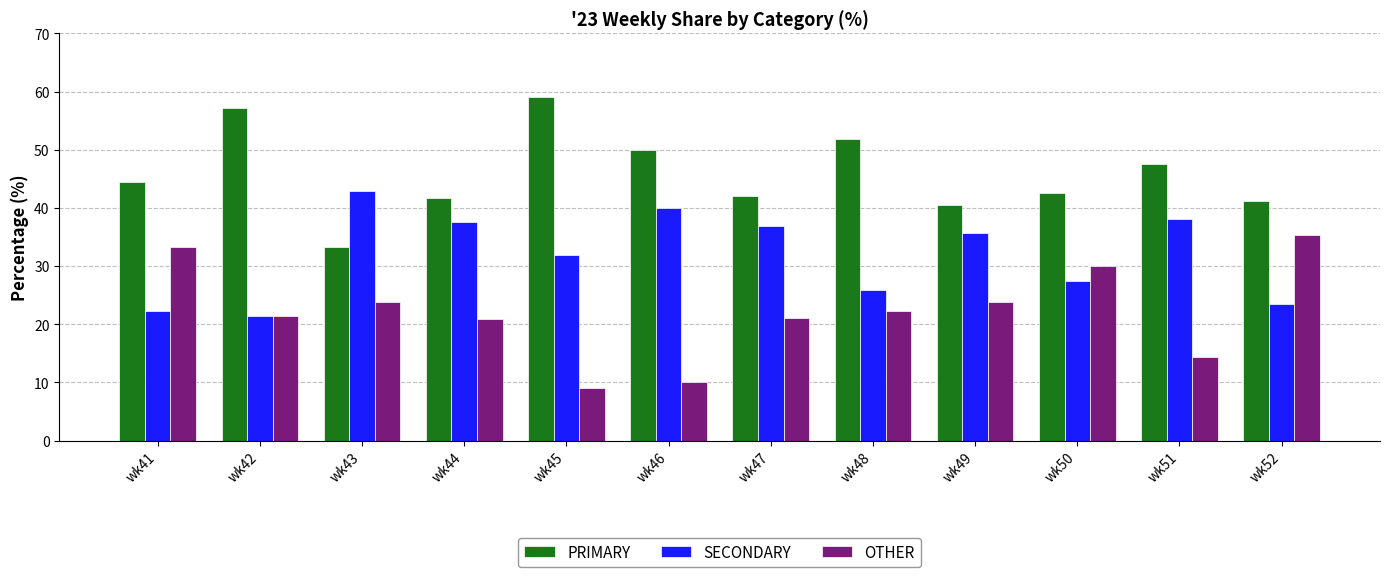

What is the value of the SECONDARY bar at the 2nd from the left?

21.4